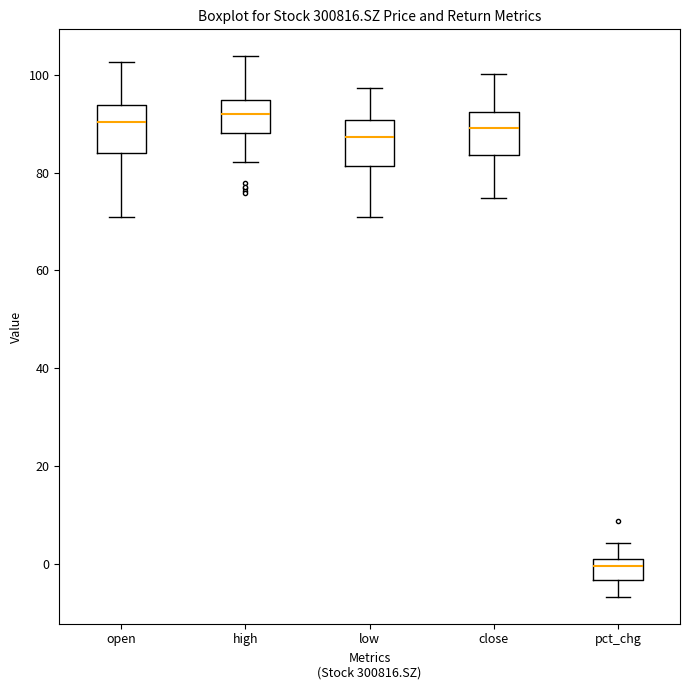

Reading left to right, transcribe this box plot: for each box, give where its median line is, the range the box spans, and where its two whiskers end, as read against the y-axis. The values are not printed on the chart, so give them approximately, as read against the axis.

open: median 90, box 84 to 94, whiskers 70 to 102
high: median 92, box 88 to 94, whiskers 82 to 104
low: median 88, box 82 to 90, whiskers 70 to 98
close: median 90, box 84 to 92, whiskers 74 to 100
pct_chg: median 0 (just below the box's upper edge), box -4 to 0, whiskers -6 to 4